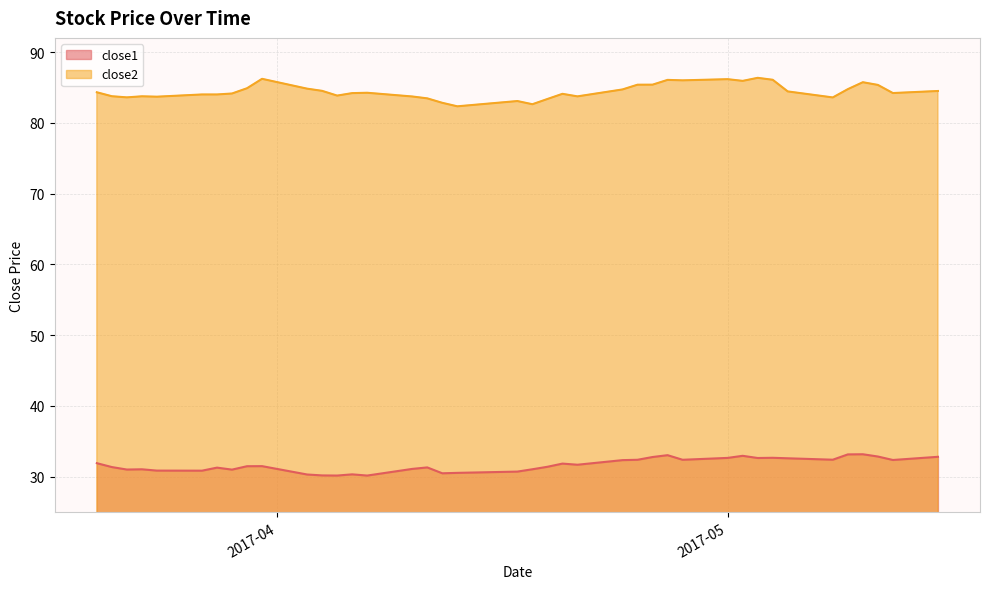

At which label does close2 reach its peak?

2017-05-03